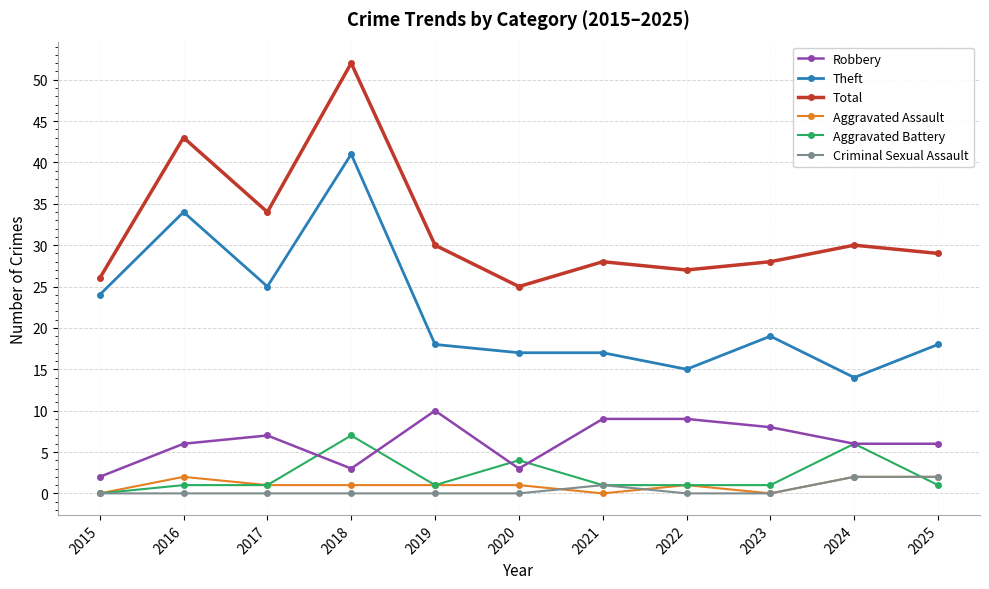

True or false: Robbery has more than 1 points higher than both neighbors.

True